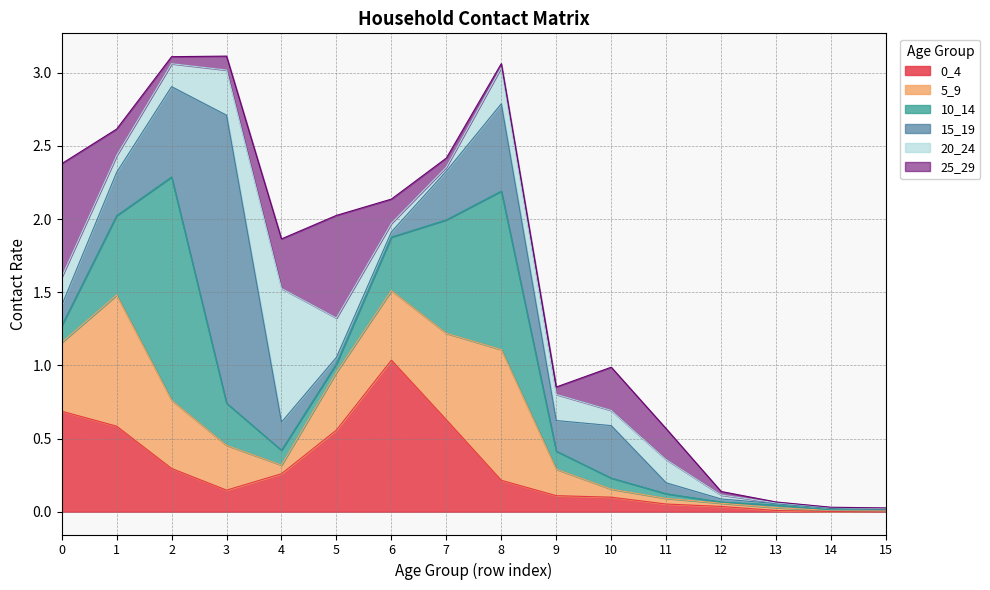

Does the chart have visible grid lines?

Yes